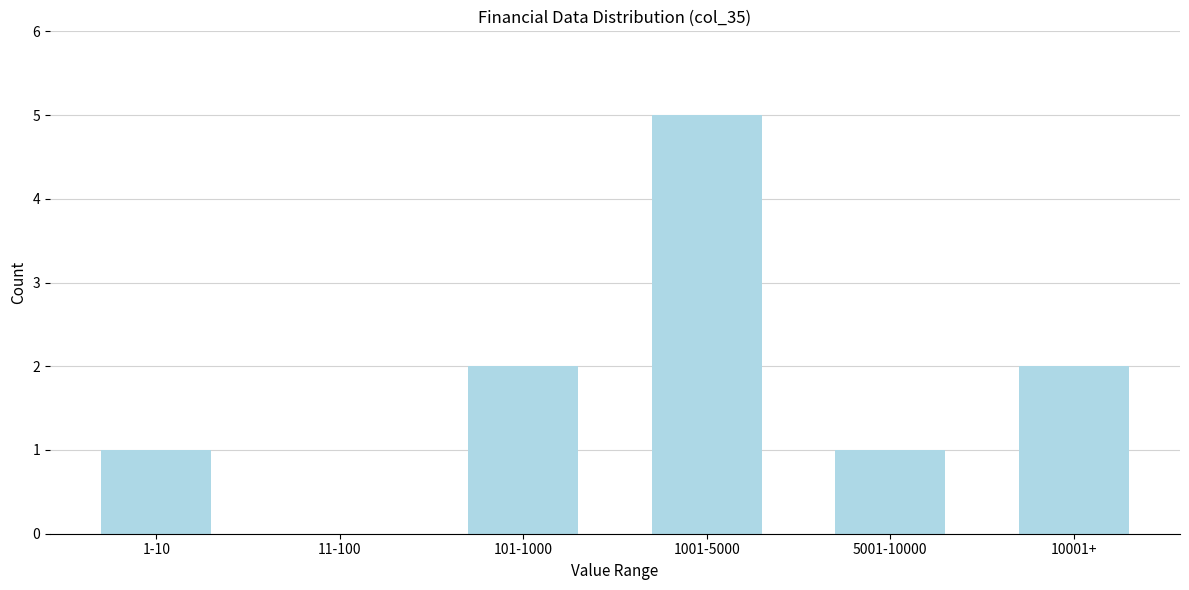

Reading left to right, what are all the values shown in this chart?

1-10=1	11-100=0	101-1000=2	1001-5000=5	5001-10000=1	10001+=2